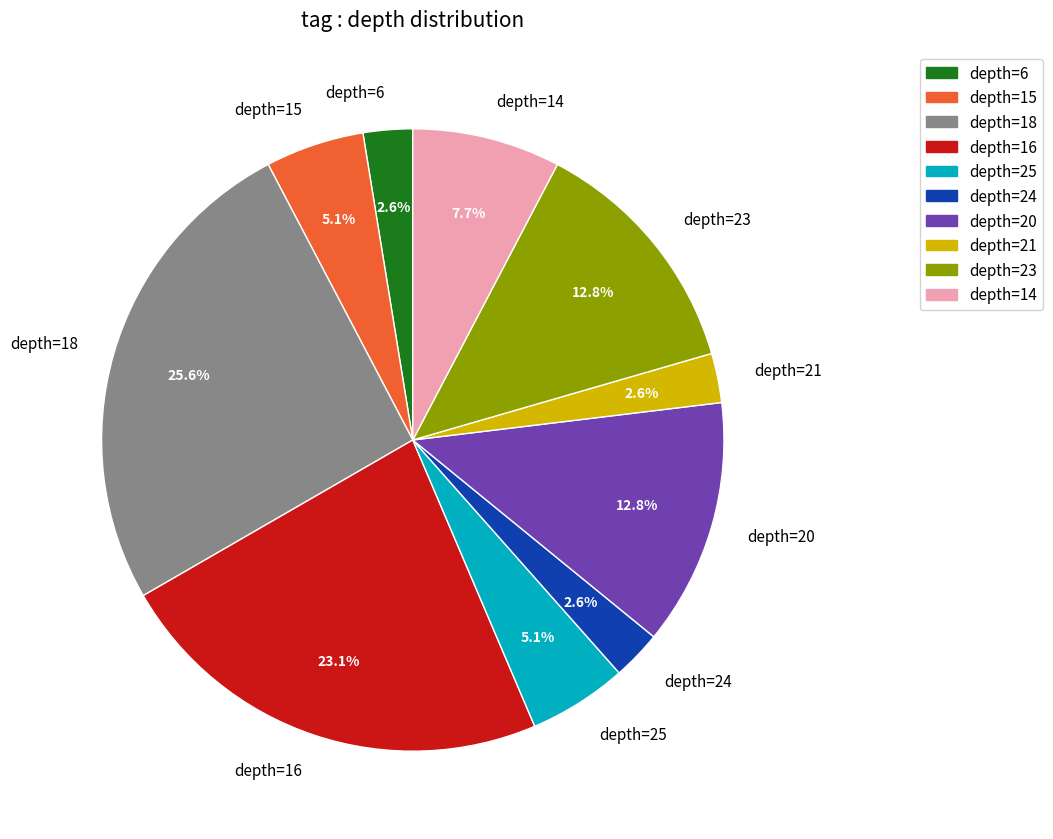

What percentage is NOT represented by depth=23?

87.2%